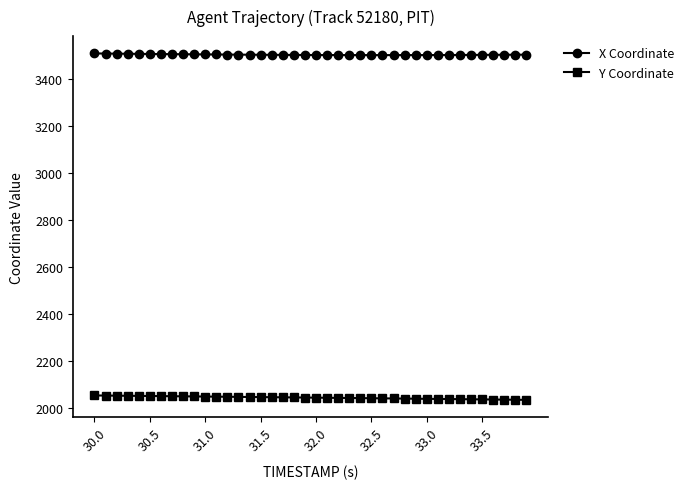

What is the value of the X Coordinate point at the 30th from the left?

3504.1